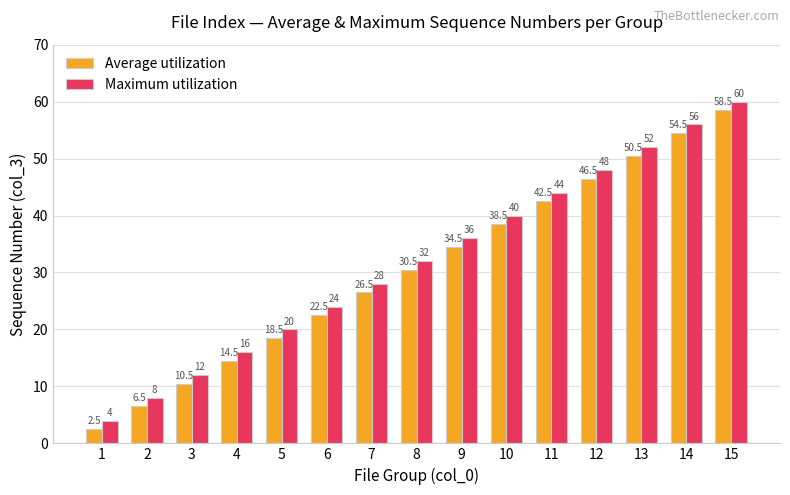

Rank the series by their average value, from lowest to highest.

Average utilization, Maximum utilization